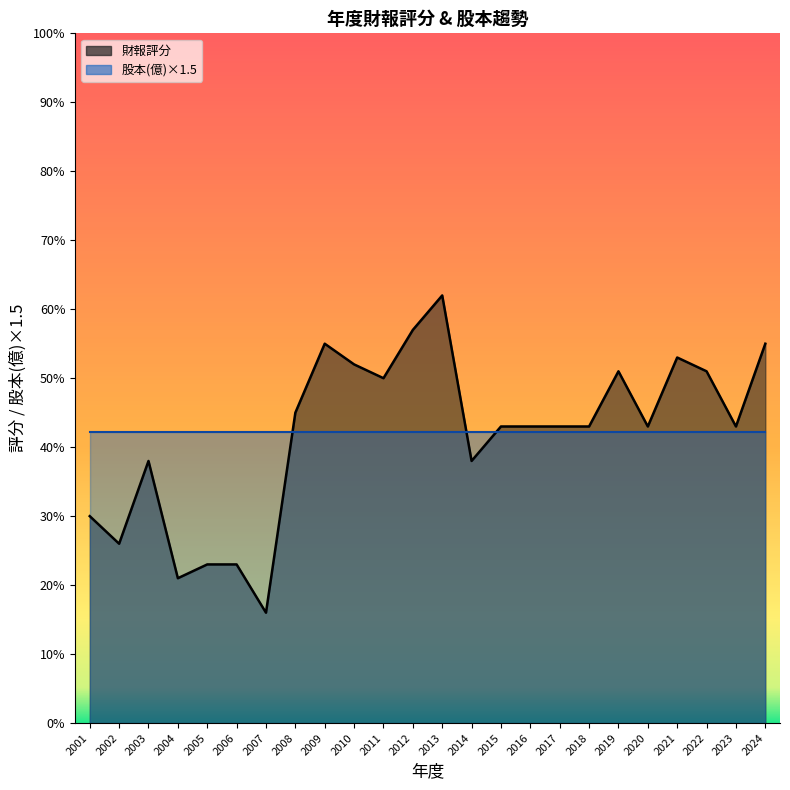

Is the value of 財報評分 at 2009 greater than the value of 股本(億) at 2023?

Yes